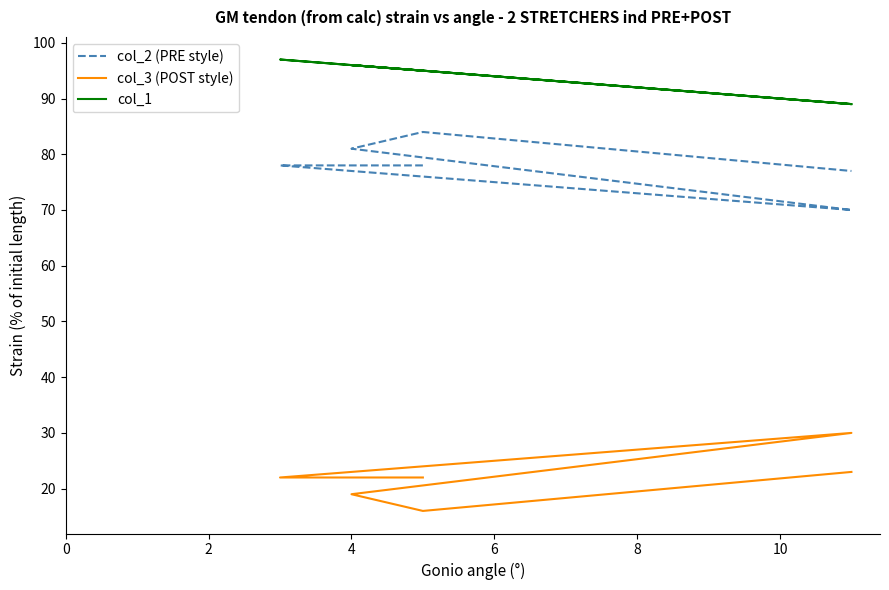

At how many categories does at least one series exceed 22?

6